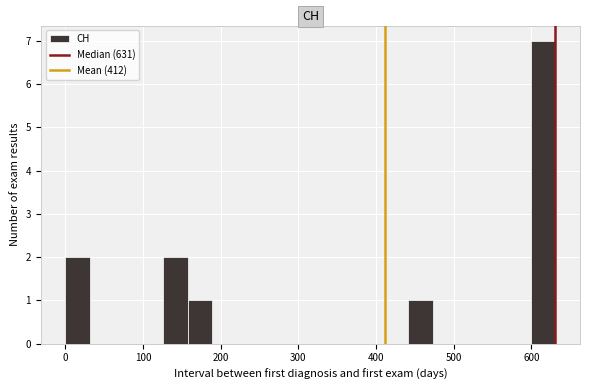

Read against the x-axis, roughly where is the centre of the tallest bar?

620